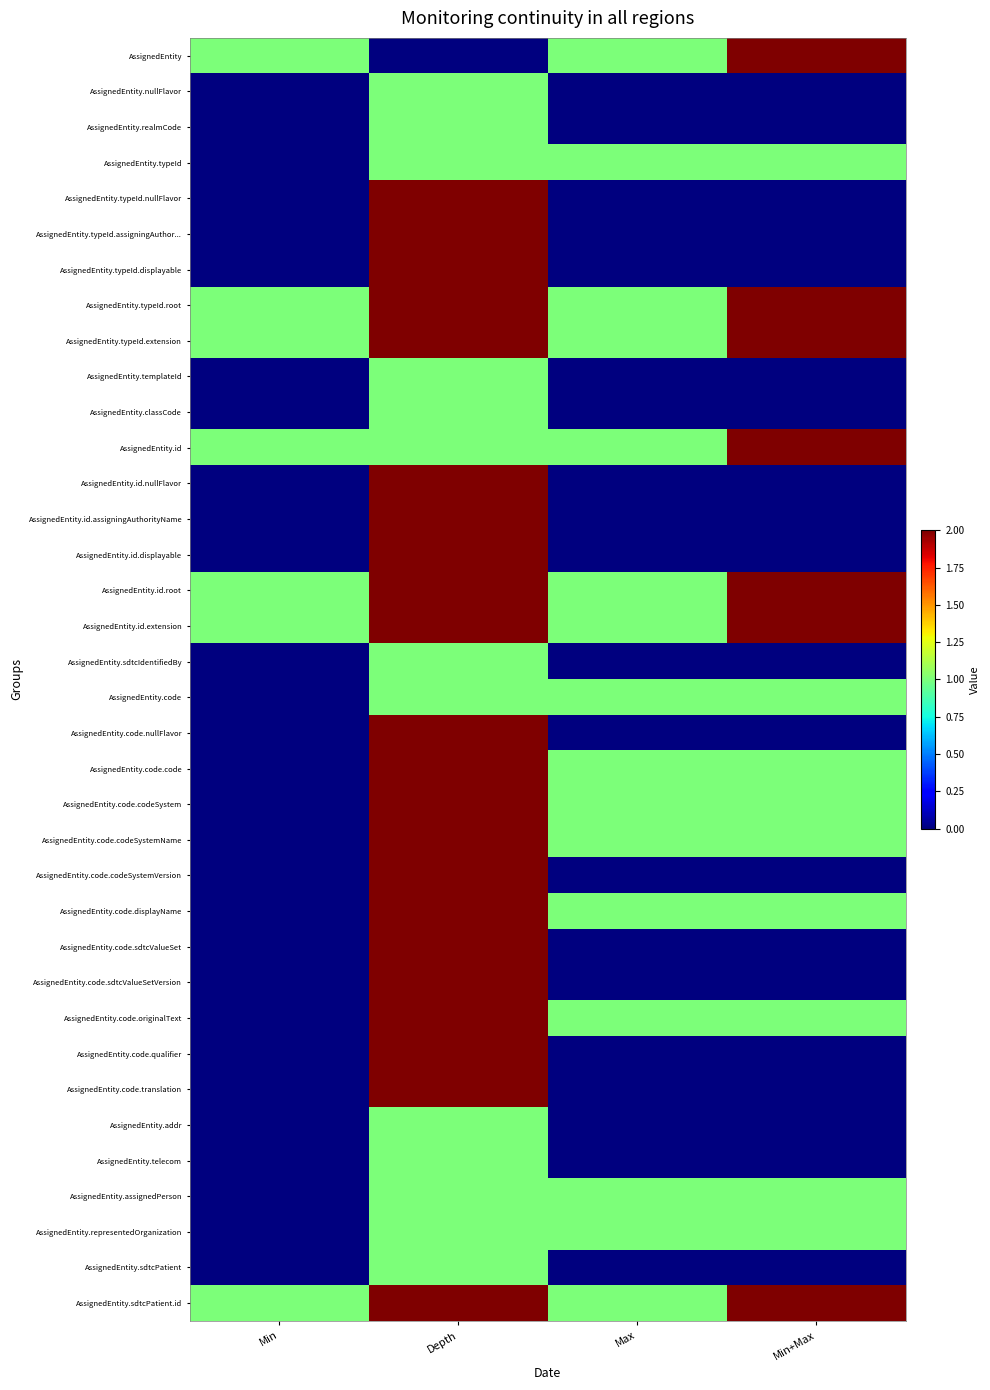

Reading left to right, what are all the values shown in this chart?

AssignedEntity: Min=1	Depth=0	Max=1	Min+Max=2
AssignedEntity.nullFlavor: Min=0	Depth=1	Max=0	Min+Max=0
AssignedEntity.realmCode: Min=0	Depth=1	Max=0	Min+Max=0
AssignedEntity.typeId: Min=0	Depth=1	Max=1	Min+Max=1
AssignedEntity.typeId.nullFlavor: Min=0	Depth=2	Max=0	Min+Max=0
AssignedEntity.typeId.assigningAuthor...: Min=0	Depth=2	Max=0	Min+Max=0
AssignedEntity.typeId.displayable: Min=0	Depth=2	Max=0	Min+Max=0
AssignedEntity.typeId.root: Min=1	Depth=2	Max=1	Min+Max=2
AssignedEntity.typeId.extension: Min=1	Depth=2	Max=1	Min+Max=2
AssignedEntity.templateId: Min=0	Depth=1	Max=0	Min+Max=0
AssignedEntity.classCode: Min=0	Depth=1	Max=0	Min+Max=0
AssignedEntity.id: Min=1	Depth=1	Max=1	Min+Max=2
AssignedEntity.id.nullFlavor: Min=0	Depth=2	Max=0	Min+Max=0
AssignedEntity.id.assigningAuthorityName: Min=0	Depth=2	Max=0	Min+Max=0
AssignedEntity.id.displayable: Min=0	Depth=2	Max=0	Min+Max=0
AssignedEntity.id.root: Min=1	Depth=2	Max=1	Min+Max=2
AssignedEntity.id.extension: Min=1	Depth=2	Max=1	Min+Max=2
AssignedEntity.sdtcIdentifiedBy: Min=0	Depth=1	Max=0	Min+Max=0
AssignedEntity.code: Min=0	Depth=1	Max=1	Min+Max=1
AssignedEntity.code.nullFlavor: Min=0	Depth=2	Max=0	Min+Max=0
AssignedEntity.code.code: Min=0	Depth=2	Max=1	Min+Max=1
AssignedEntity.code.codeSystem: Min=0	Depth=2	Max=1	Min+Max=1
AssignedEntity.code.codeSystemName: Min=0	Depth=2	Max=1	Min+Max=1
AssignedEntity.code.codeSystemVersion: Min=0	Depth=2	Max=0	Min+Max=0
AssignedEntity.code.displayName: Min=0	Depth=2	Max=1	Min+Max=1
AssignedEntity.code.sdtcValueSet: Min=0	Depth=2	Max=0	Min+Max=0
AssignedEntity.code.sdtcValueSetVersion: Min=0	Depth=2	Max=0	Min+Max=0
AssignedEntity.code.originalText: Min=0	Depth=2	Max=1	Min+Max=1
AssignedEntity.code.qualifier: Min=0	Depth=2	Max=0	Min+Max=0
AssignedEntity.code.translation: Min=0	Depth=2	Max=0	Min+Max=0
AssignedEntity.addr: Min=0	Depth=1	Max=0	Min+Max=0
AssignedEntity.telecom: Min=0	Depth=1	Max=0	Min+Max=0
AssignedEntity.assignedPerson: Min=0	Depth=1	Max=1	Min+Max=1
AssignedEntity.representedOrganization: Min=0	Depth=1	Max=1	Min+Max=1
AssignedEntity.sdtcPatient: Min=0	Depth=1	Max=0	Min+Max=0
AssignedEntity.sdtcPatient.id: Min=1	Depth=2	Max=1	Min+Max=2